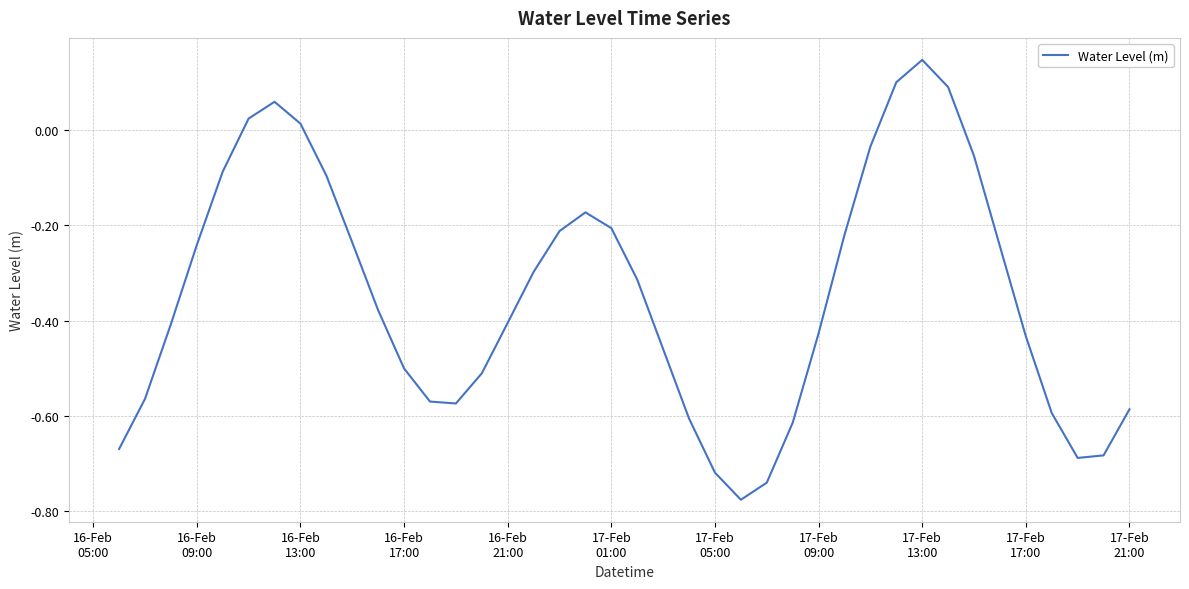

Does the chart display data point markers on the line(s)?

No